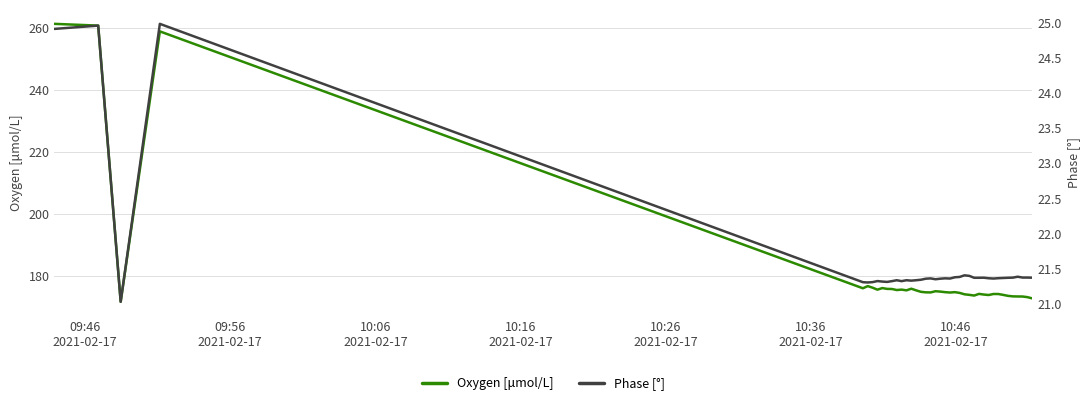

True or false: Phase [°] and Oxygen [μmol/L] cross at least once.

False